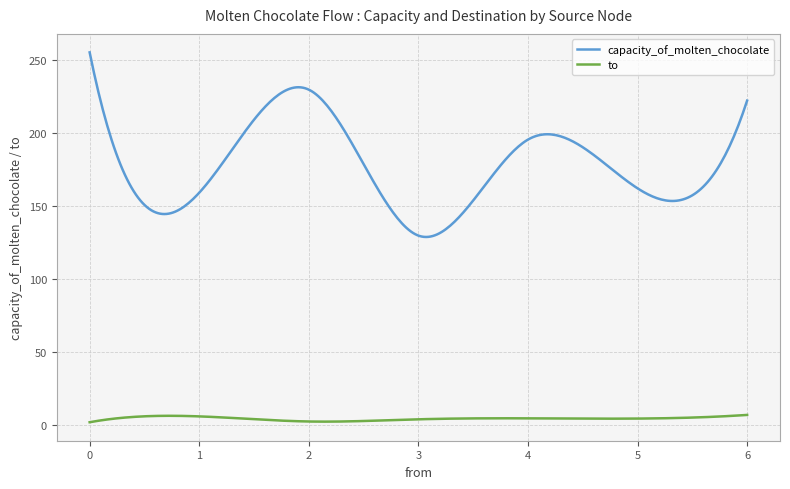

Rank the series by their average value, from lowest to highest.

to, capacity_of_molten_chocolate